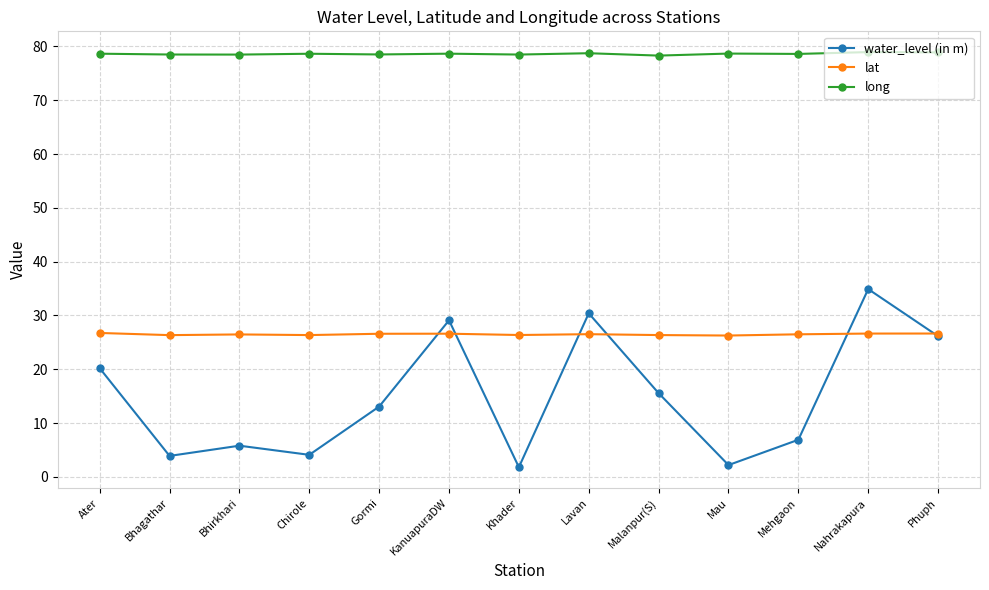

True or false: lat has more than 0 interior local peaks.

True